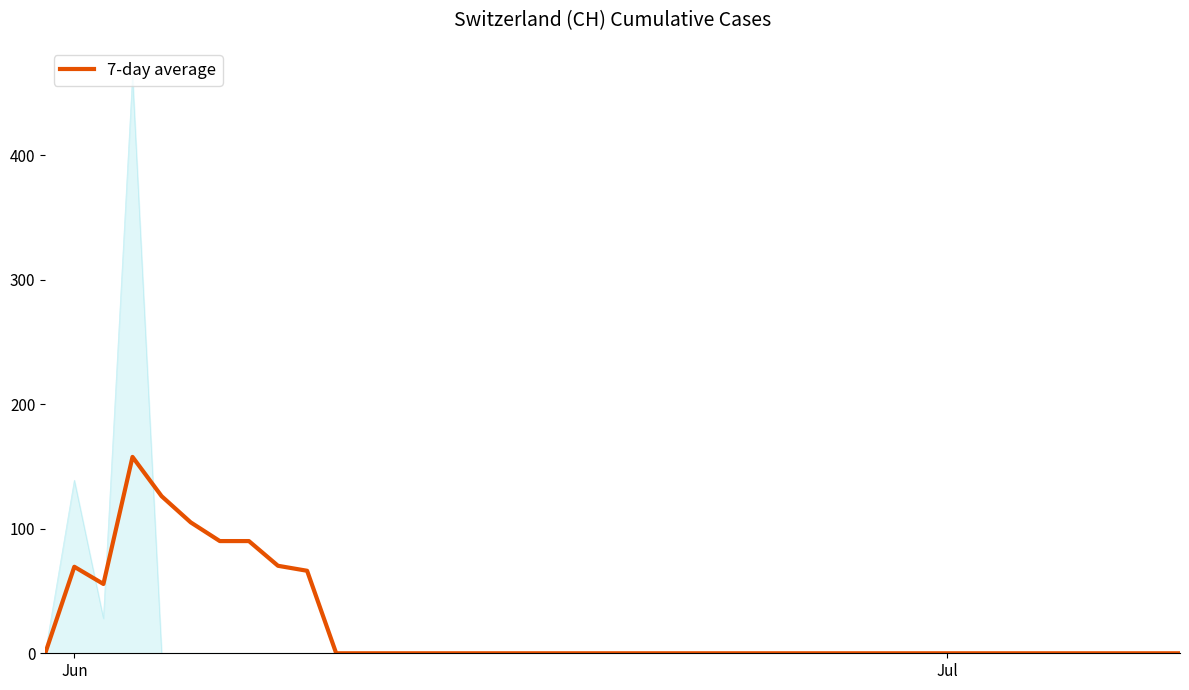

What is the maximum value for 7-day average?

157.8